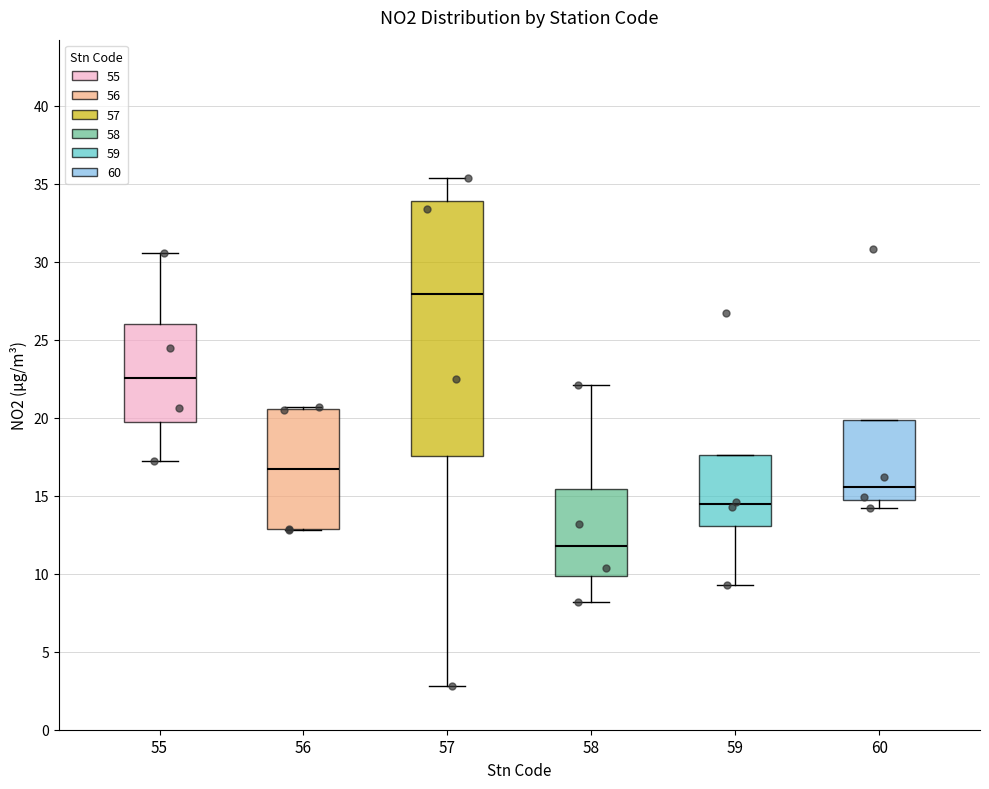

Which box has the lowest median line?

58